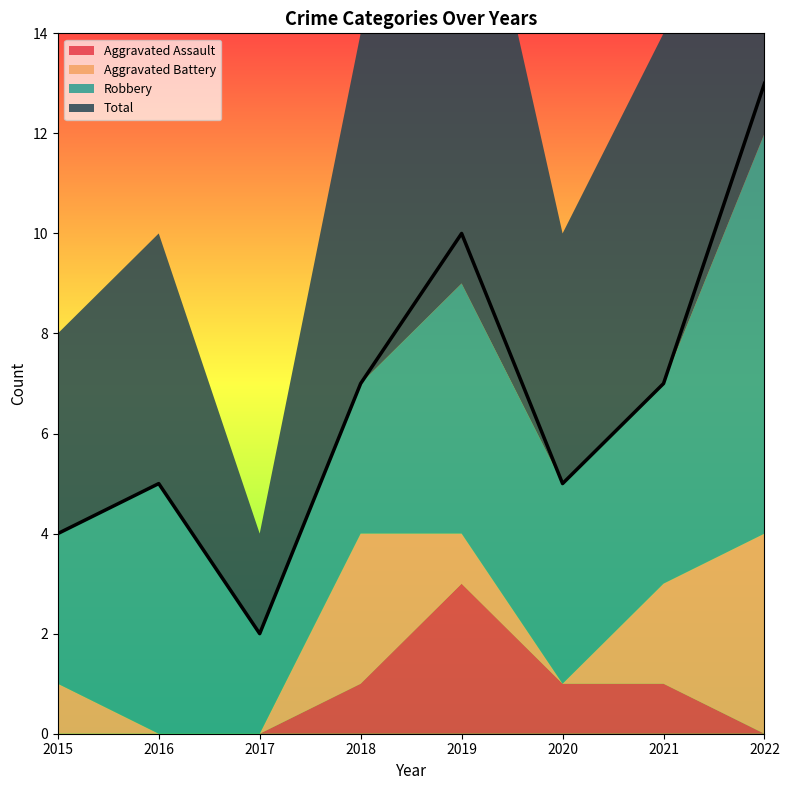

Which category has the highest value in the Total series?

2022